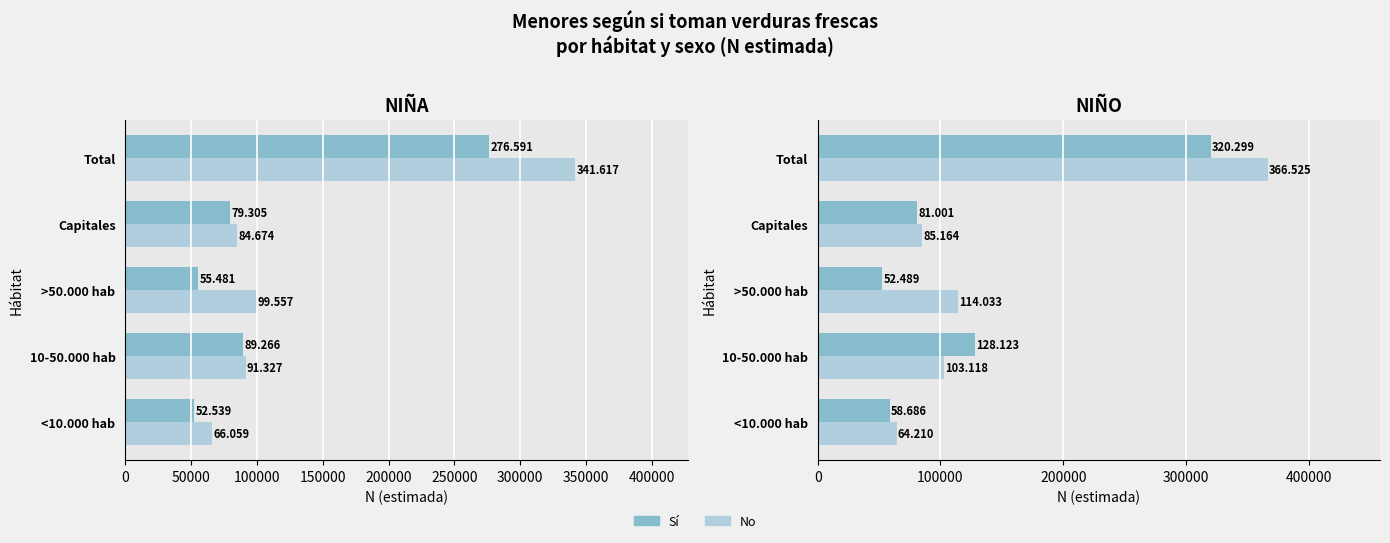

The Sí series shows 28595 at <10.000 hab. True or false?

False